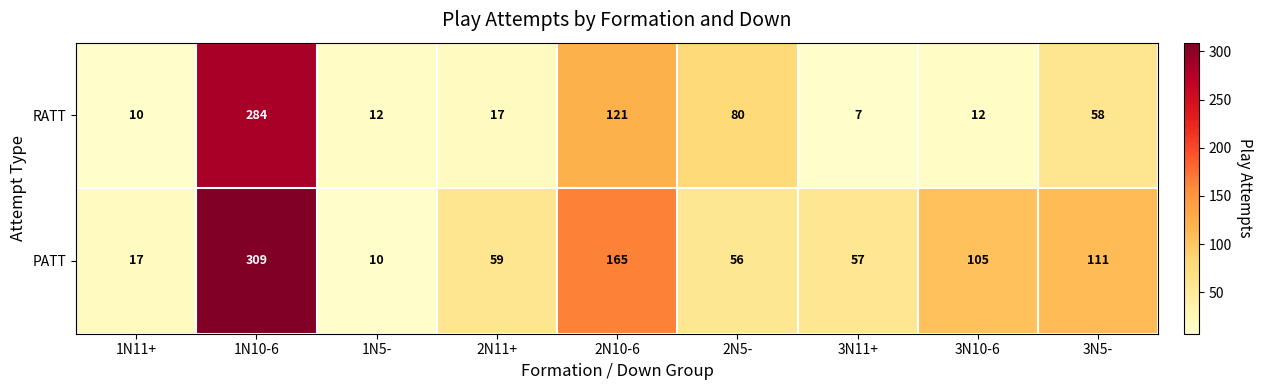

True or false: PATT has a value of 28 at 1N11+.

False